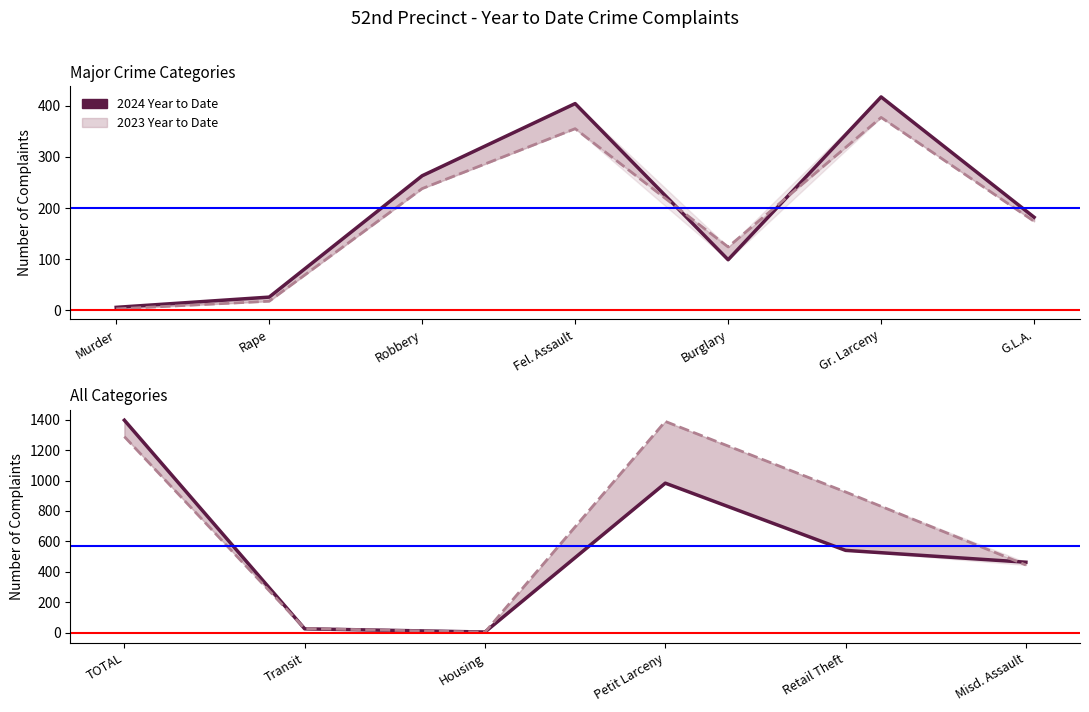

How many values in the 2023 Year to Date series exceed 925?

2